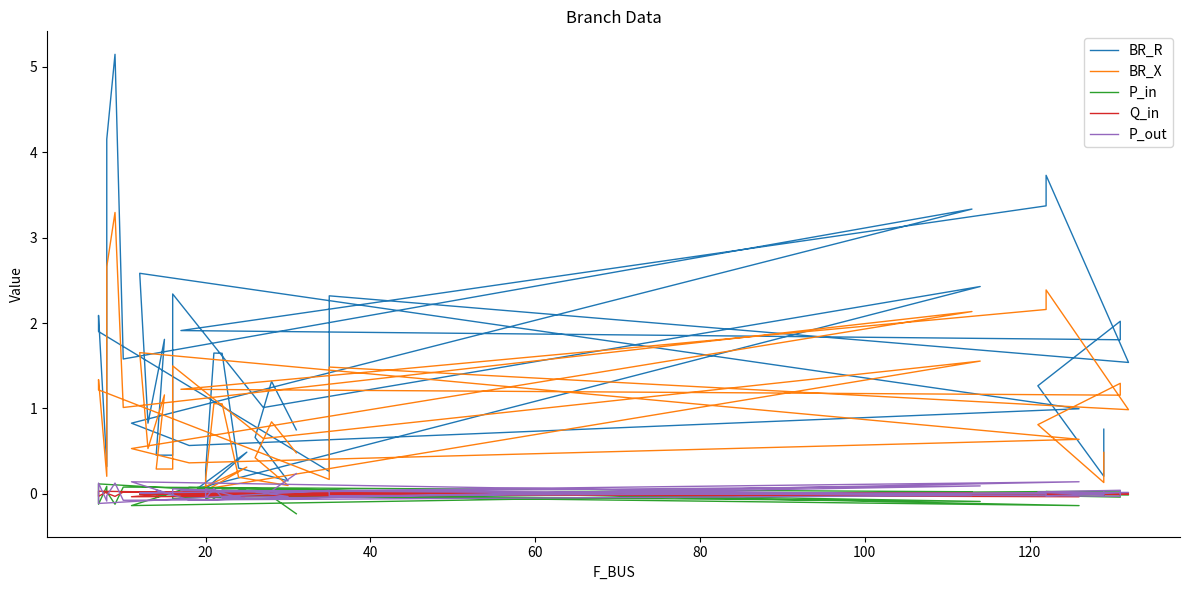

At which category does BR_R reach its first local valley?

20